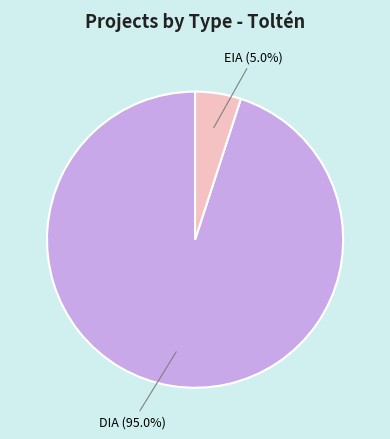

How many segments does this pie chart have?

2